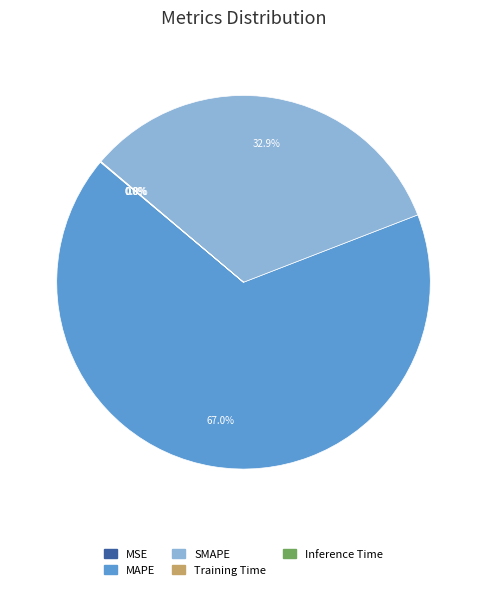

Does any single category account for the majority?

Yes